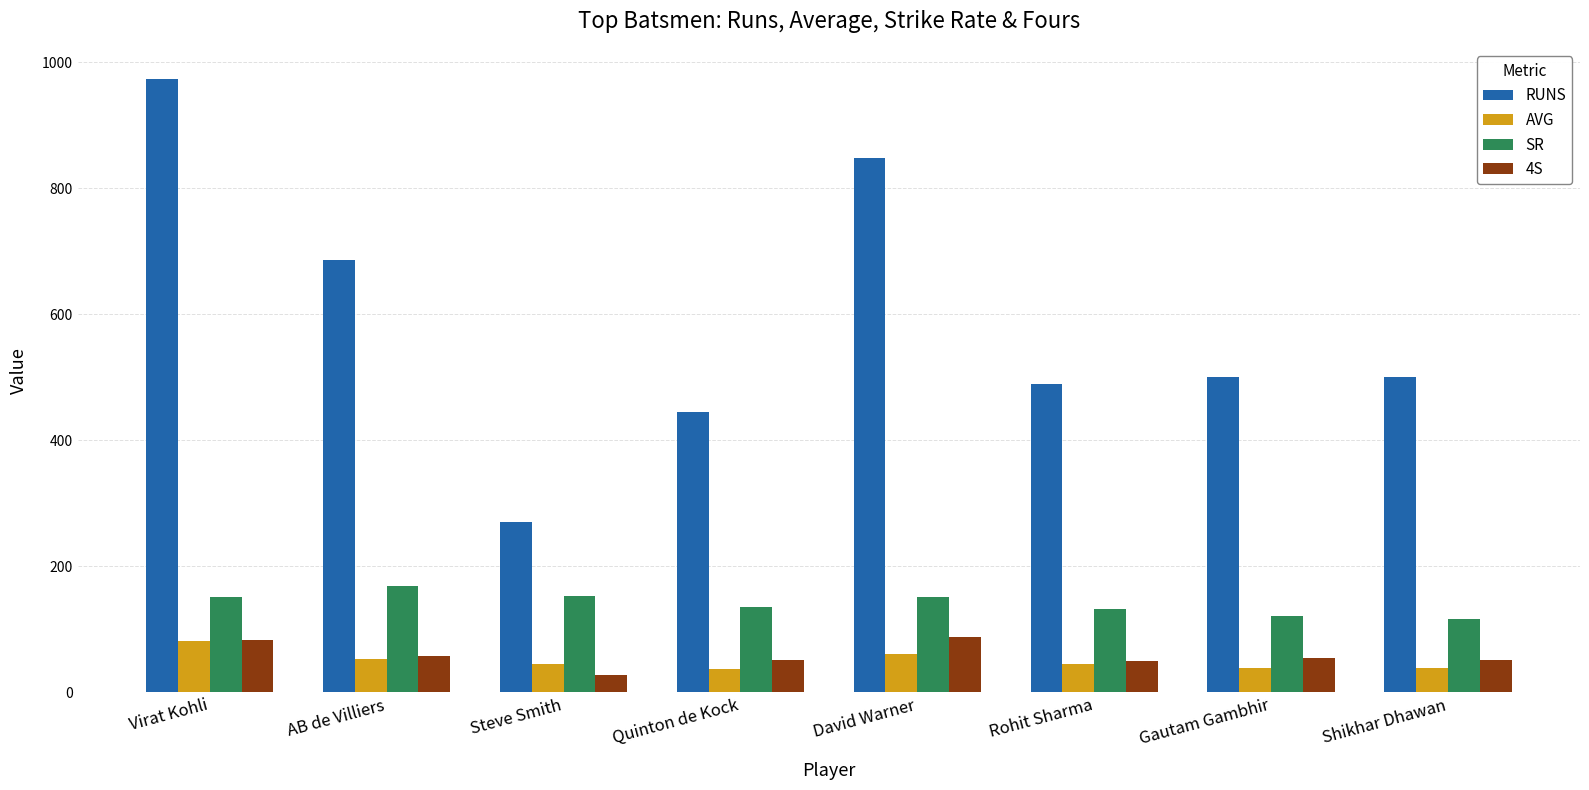

What is the label of the 2nd bar from the left?

AB de Villiers